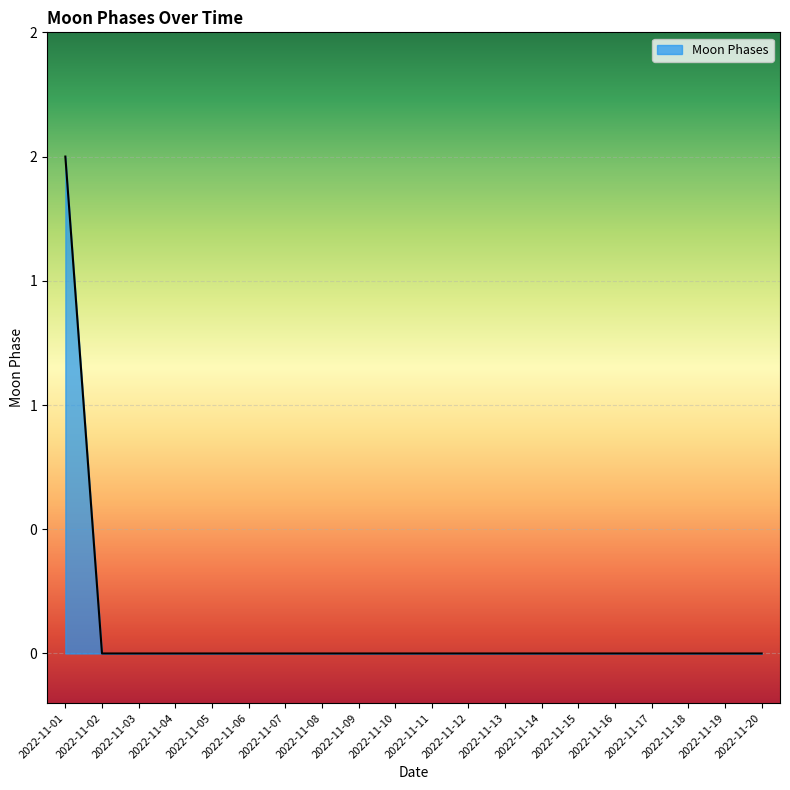

Reading left to right, transcribe all the data shown in this chart.

2	0	0	0	0	0	0	0	0	0	0	0	0	0	0	0	0	0	0	0